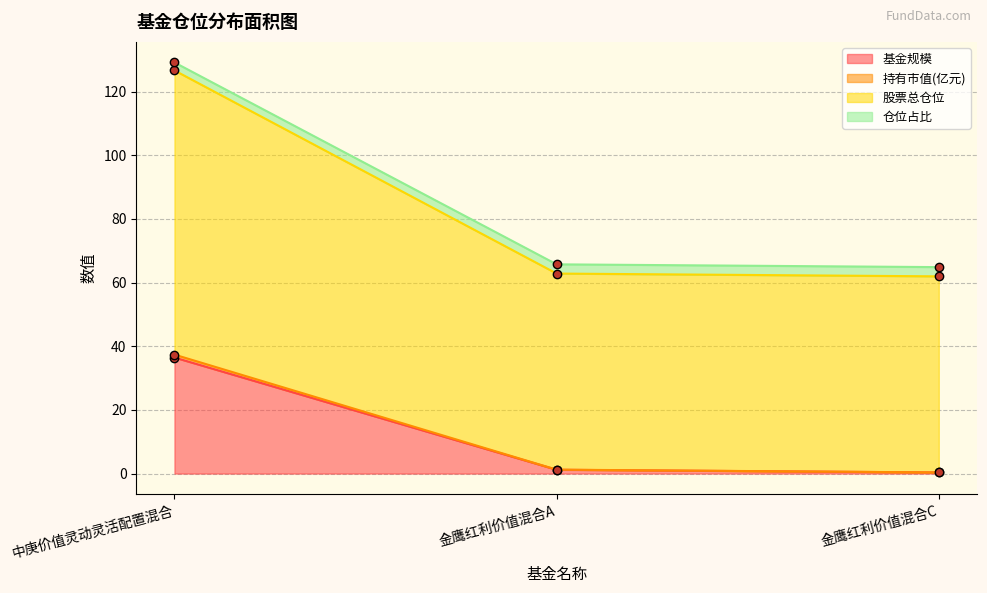

Reading right to left, extract all data points from this chart.

基金规模: 0.3	1.2	36.5
持有市值(亿元): 0.3	1.2	37.4
股票总仓位: 62.0	62.8	126.7
仓位占比: 64.9	65.7	129.2